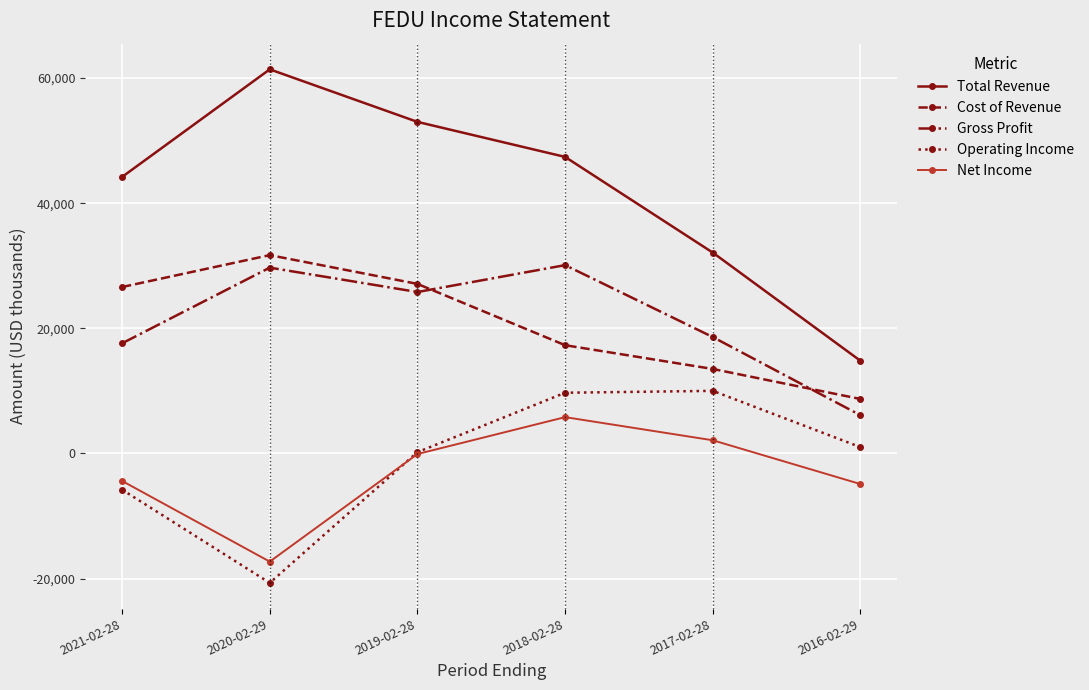

Which series changed the most between 2021-02-28 and 2019-02-28?

Total Revenue